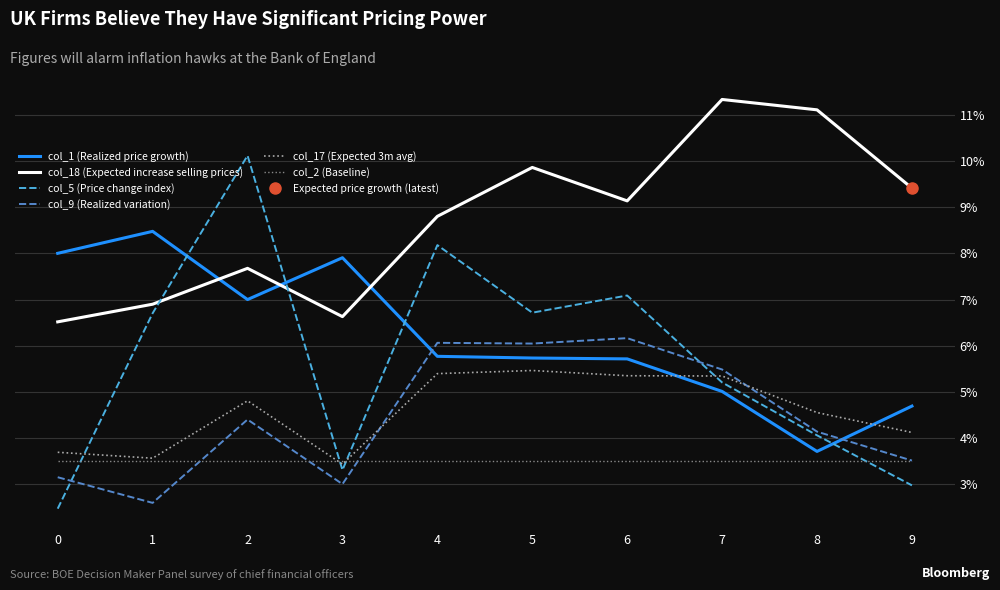

At which label is col_18 (Expected increase selling prices) closest to 8?

2